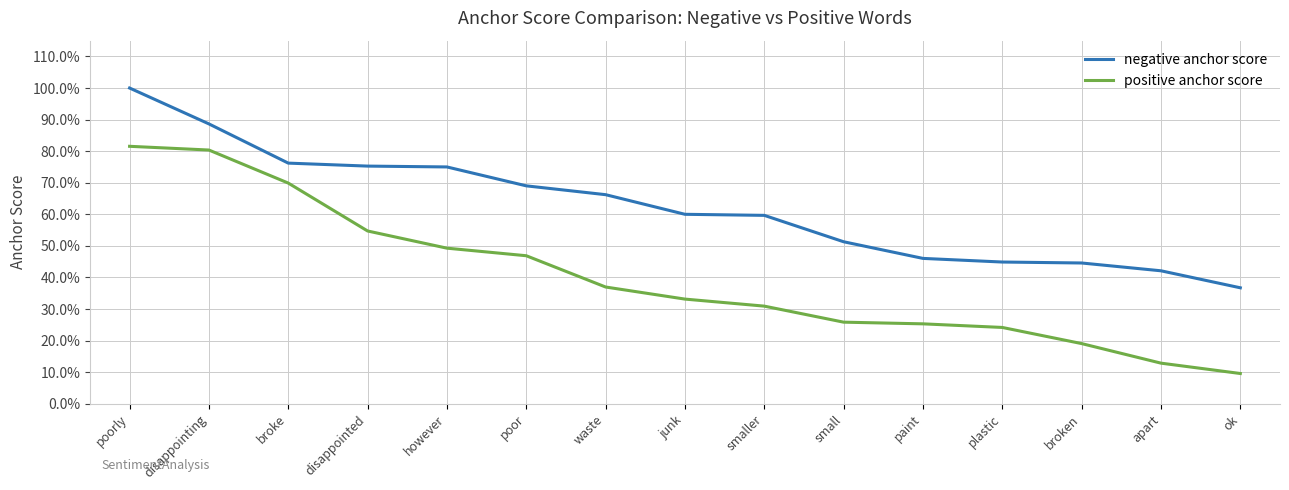

Does the chart have visible grid lines?

Yes